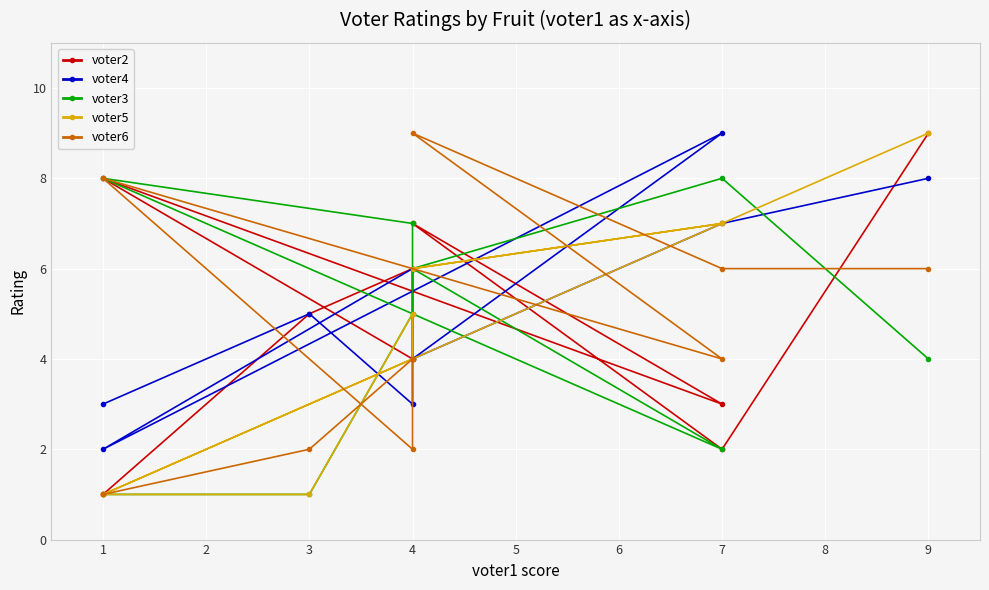

Count the number of categories in the chart.

9